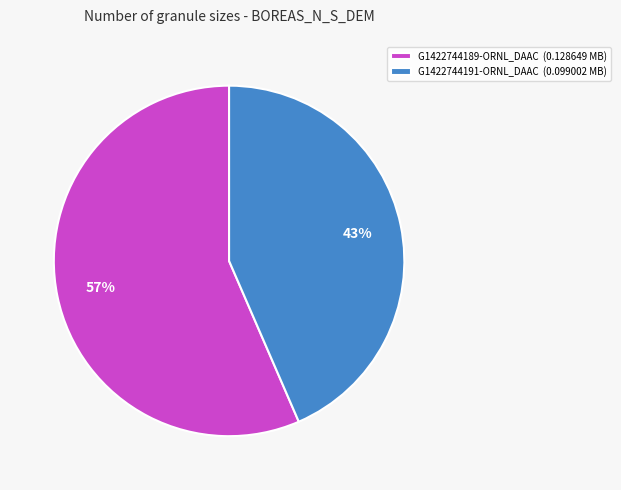

Rank the categories by value from lowest to highest.

G1422744191-ORNL_DAAC, G1422744189-ORNL_DAAC